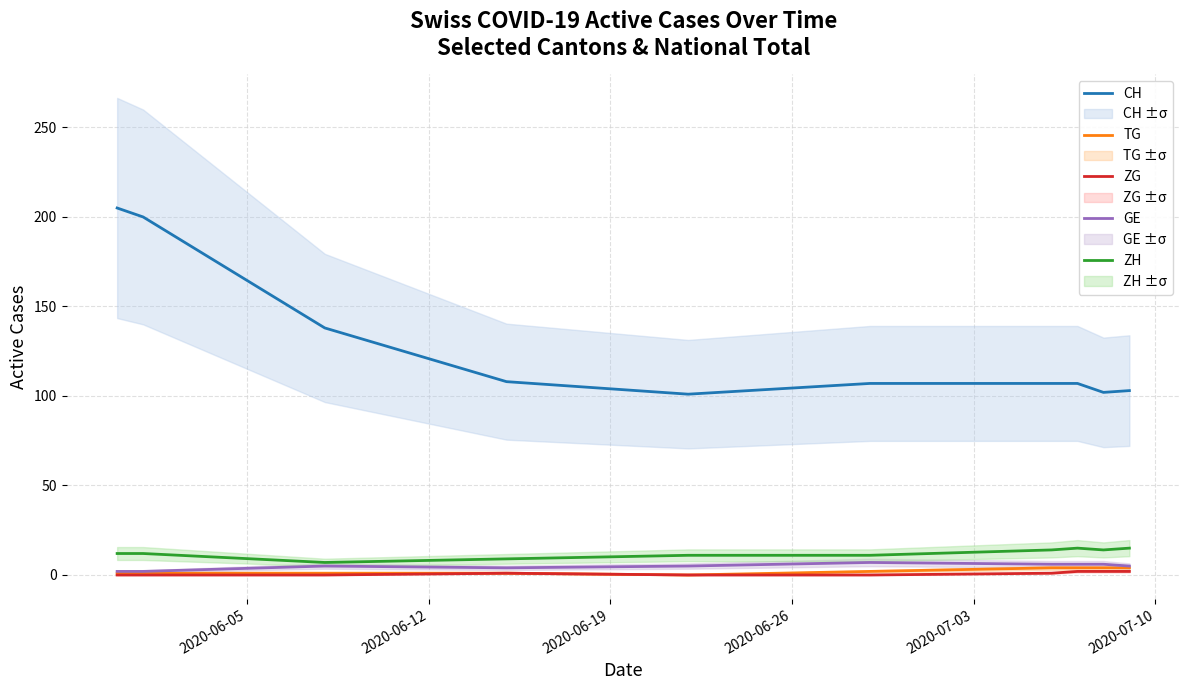

How many categories are shown in the chart?

10